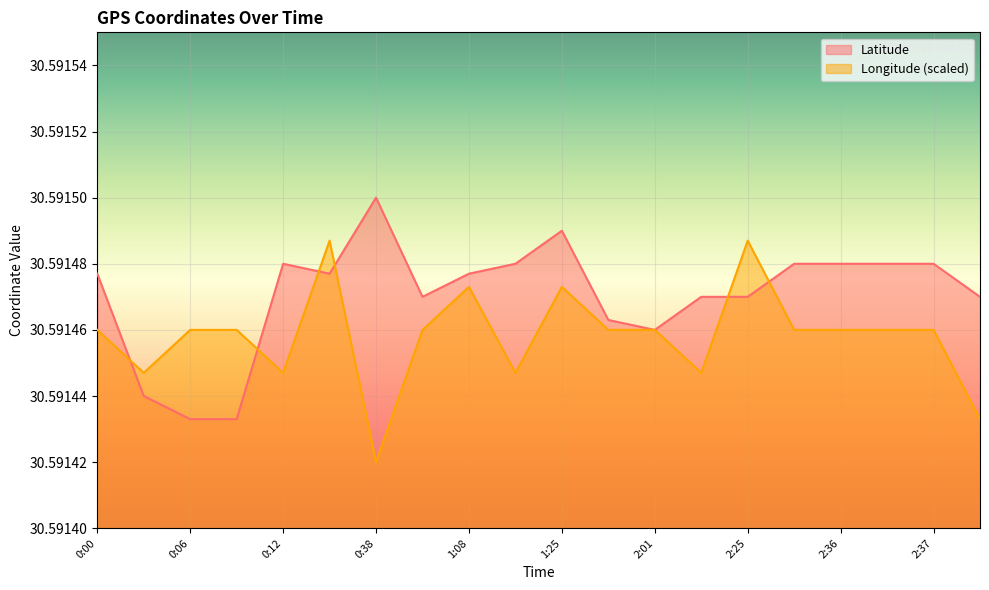

What is the greatest value displayed?

30.6